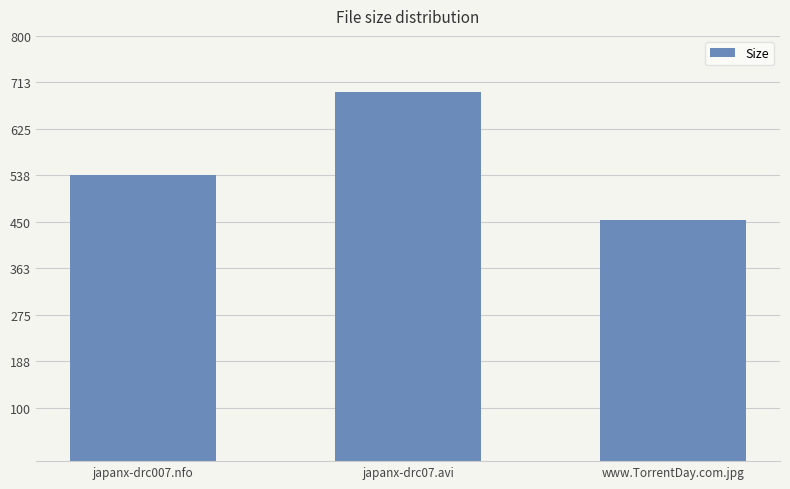

What is the average value?

562.5